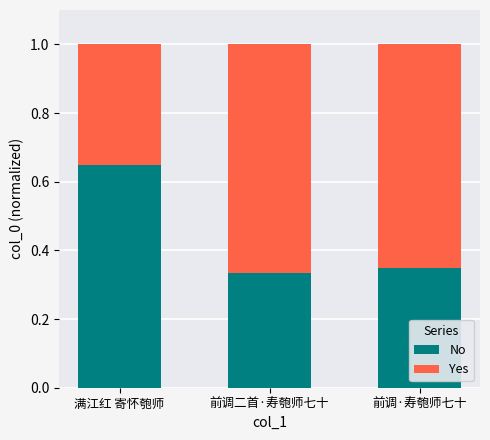

How many bars are there in total?

3